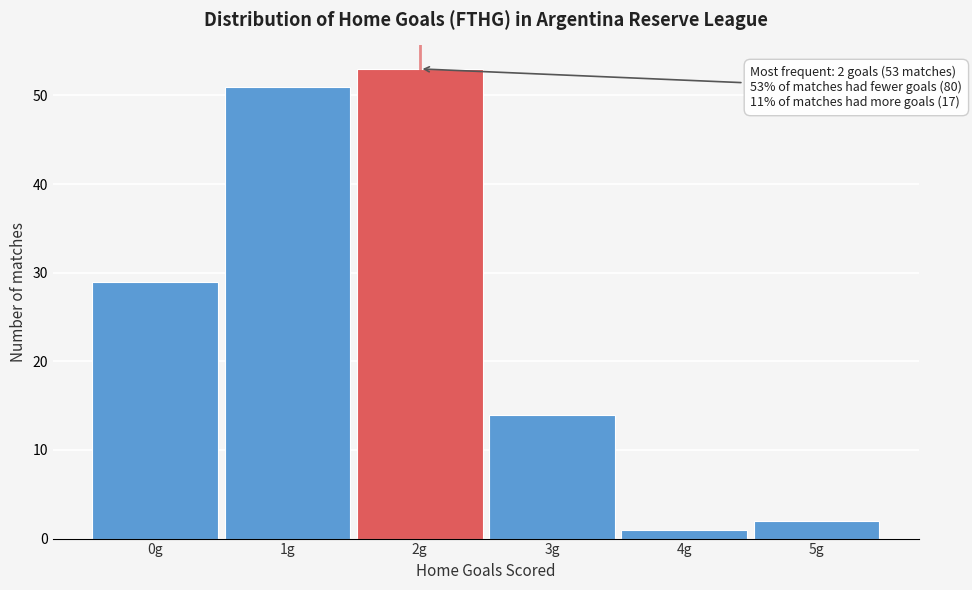

Reading left to right, transcribe all the data shown in this chart.

29	51	53	14	1	2